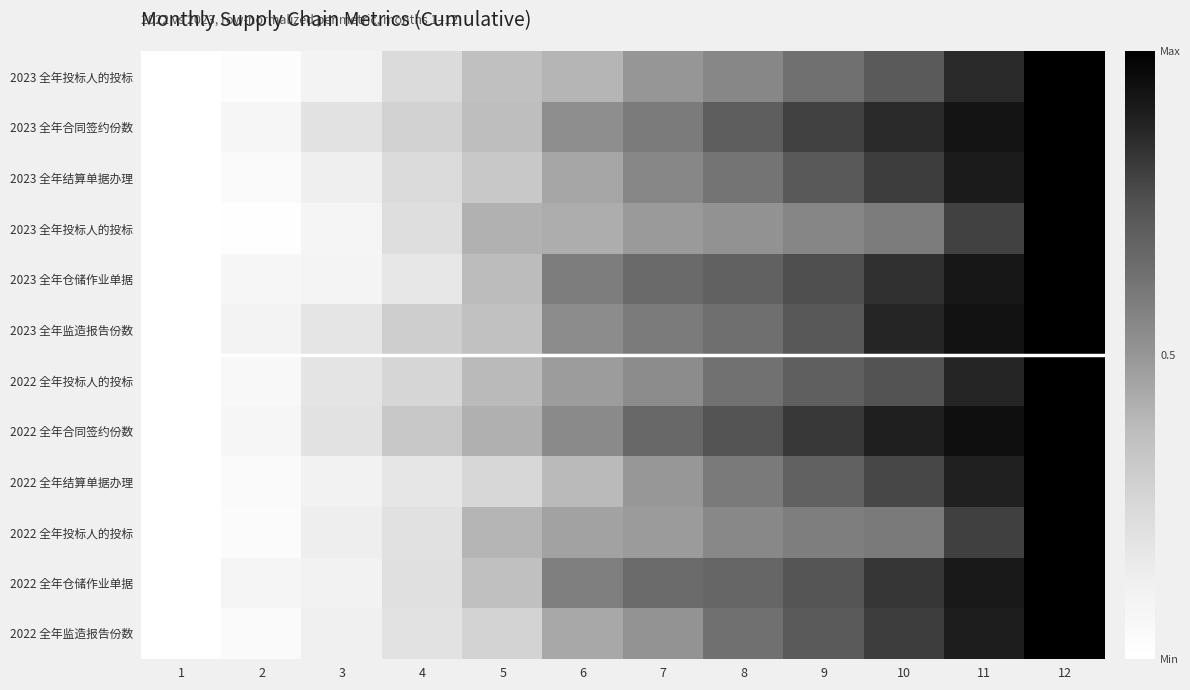

At how many categories does at least one series exceed 0?

11